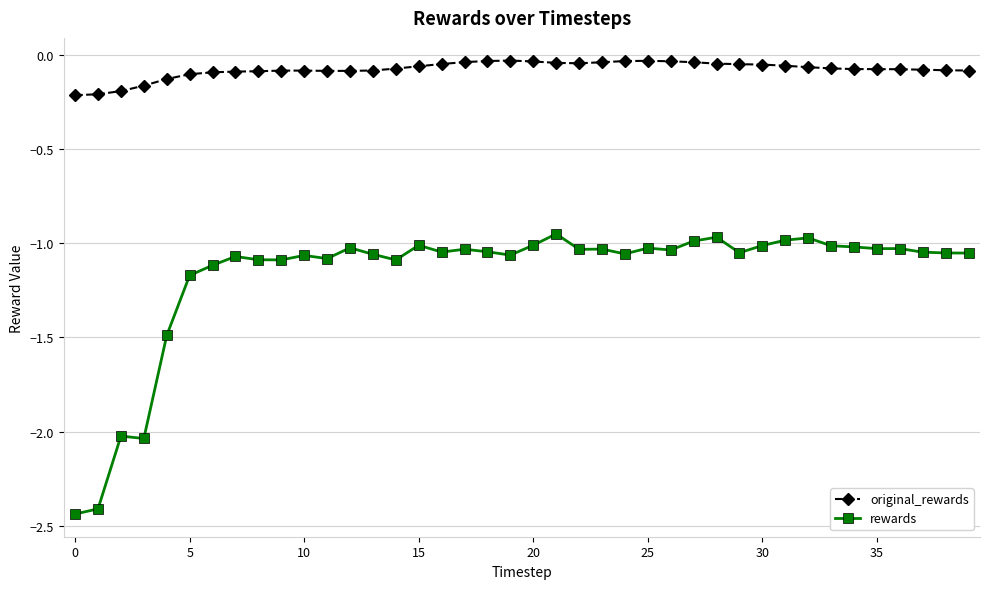

List the series in order of their overall mean, lowest first.

rewards, original_rewards